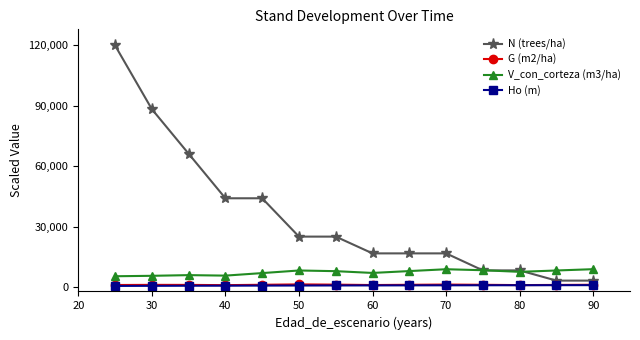

True or false: Ho (m) and V_con_corteza (m3/ha) cross at least once.

False